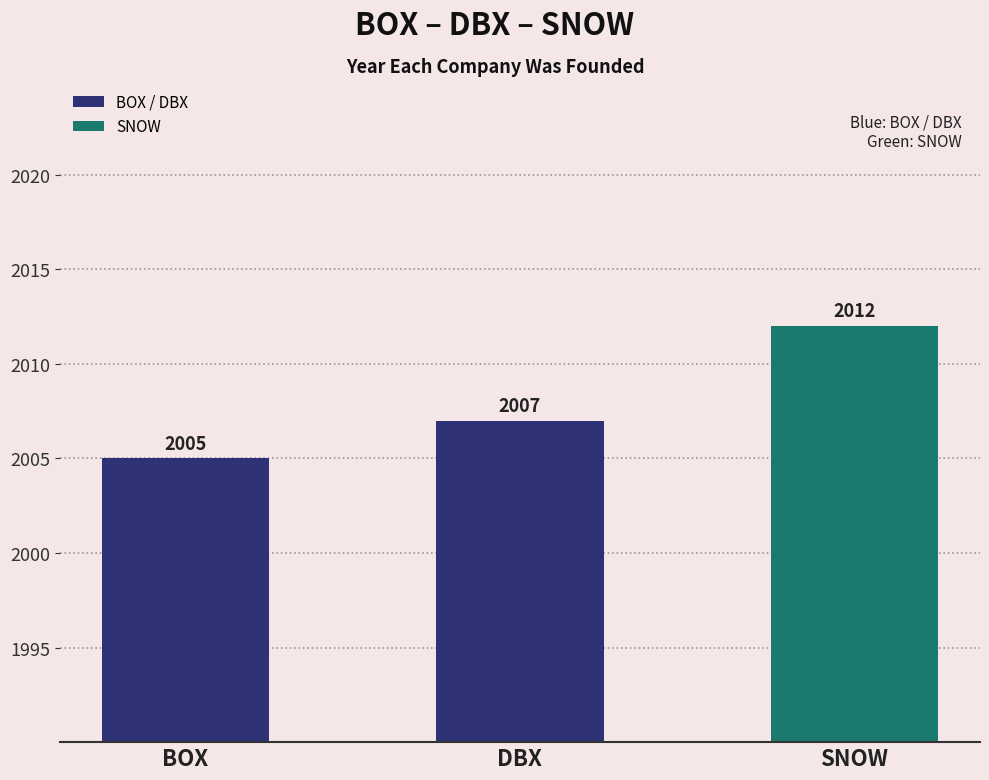

List the labels in order of value, largest first.

SNOW, DBX, BOX